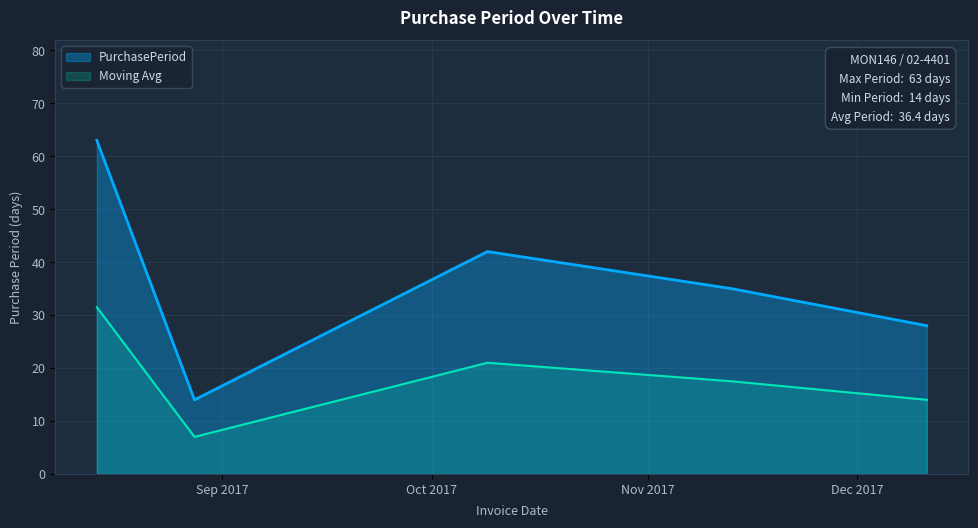

Rank the categories by value from highest to lowest.

2017-08-14, 2017-10-09, 2017-11-13, 2017-12-11, 2017-08-28